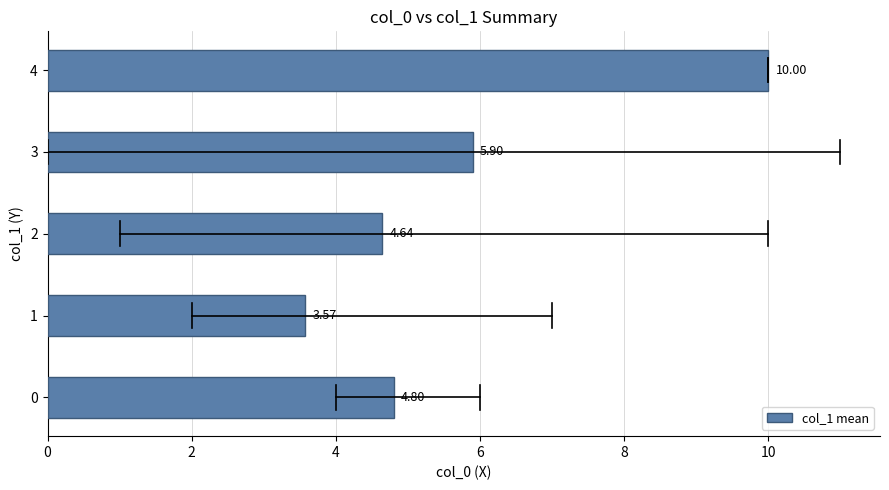

What is the difference between the maximum and minimum values?

6.4